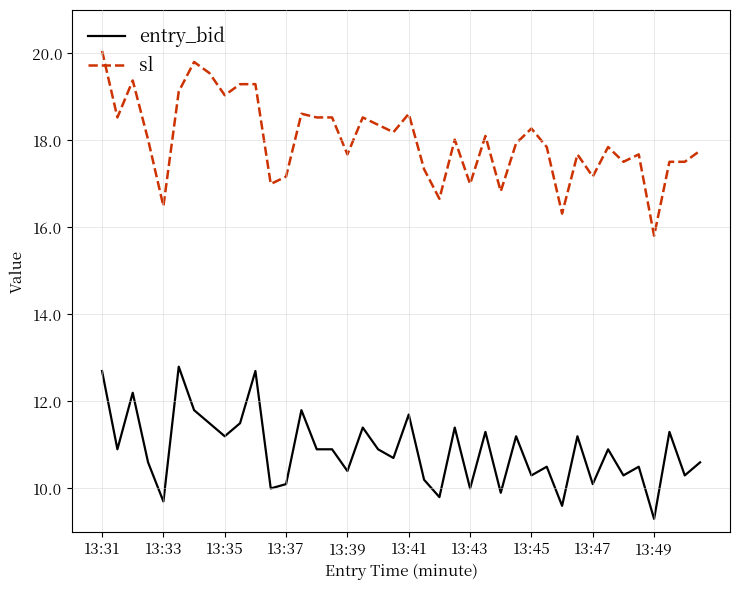

True or false: sl and entry_bid intersect in this chart.

False